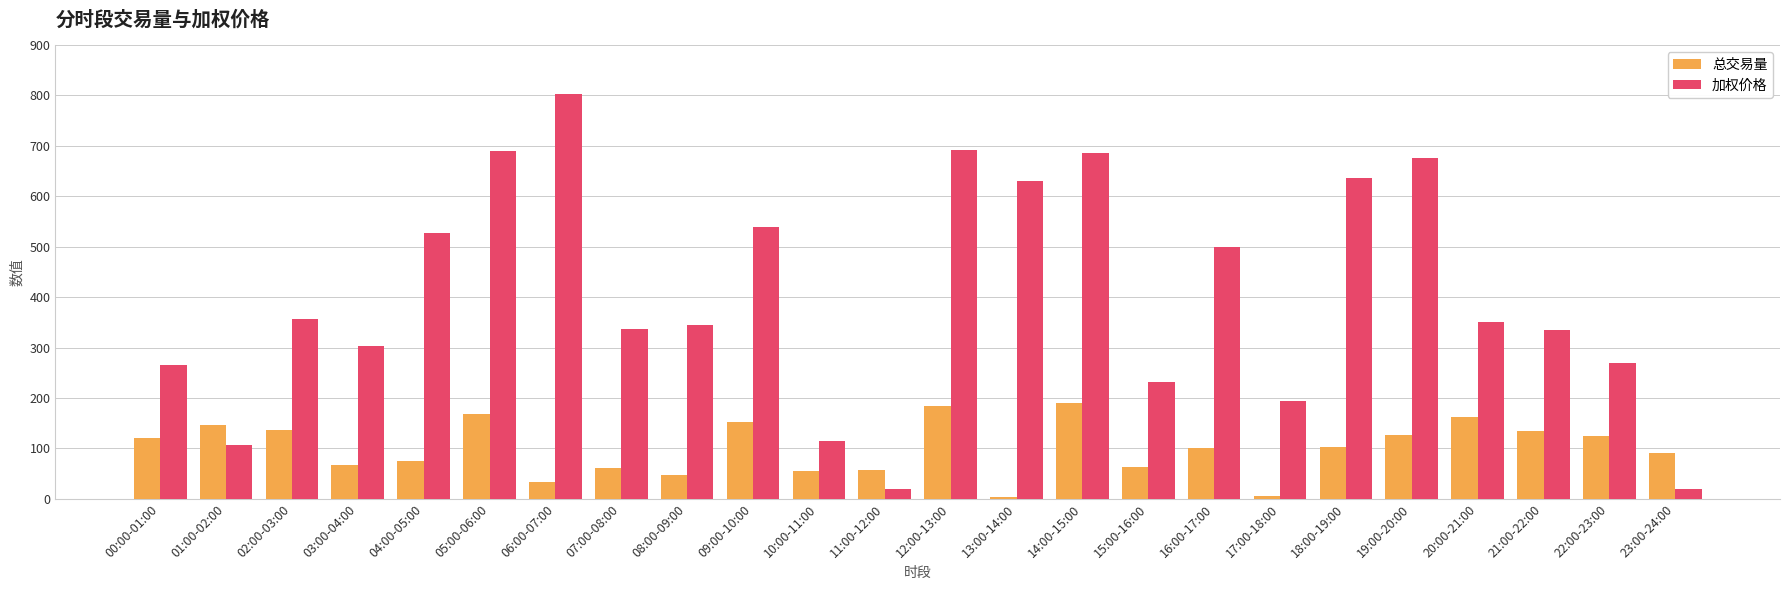

What is the sum of the 加权价格 values at 13:00-14:00 and 11:00-12:00?

650.3